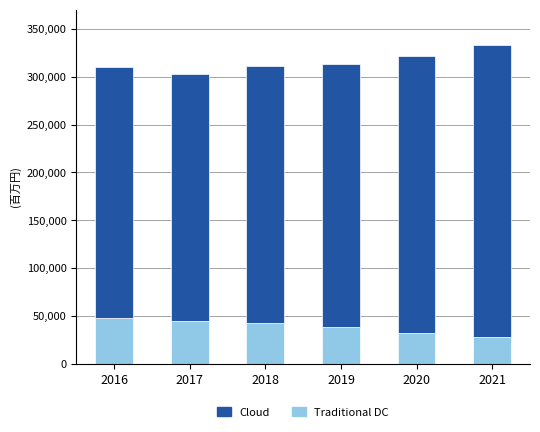

What is the total value across all series at 2021?

333000